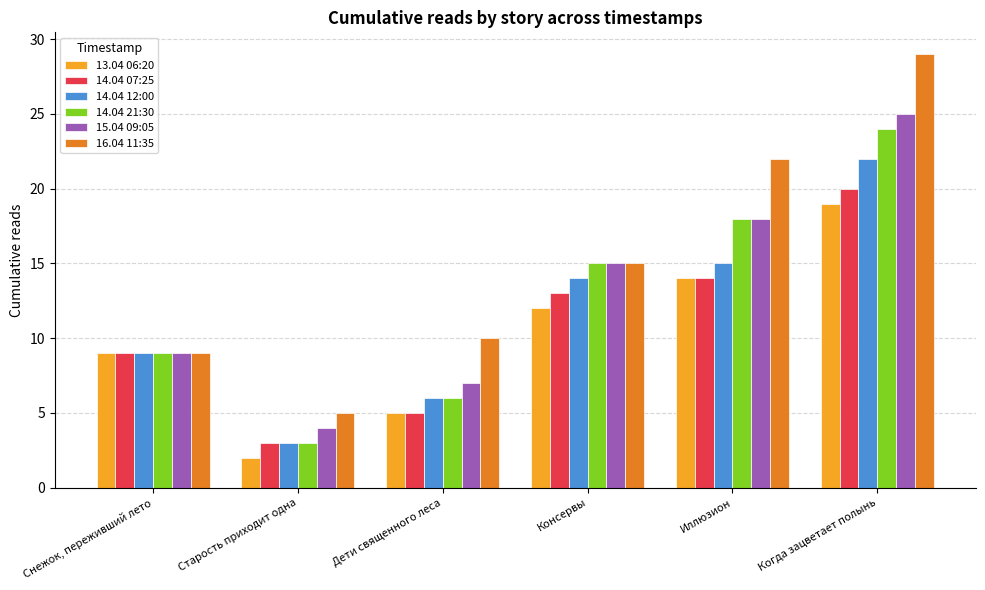

What is the difference between the maximum and second lowest values in the 14.04 21:30 series?

18